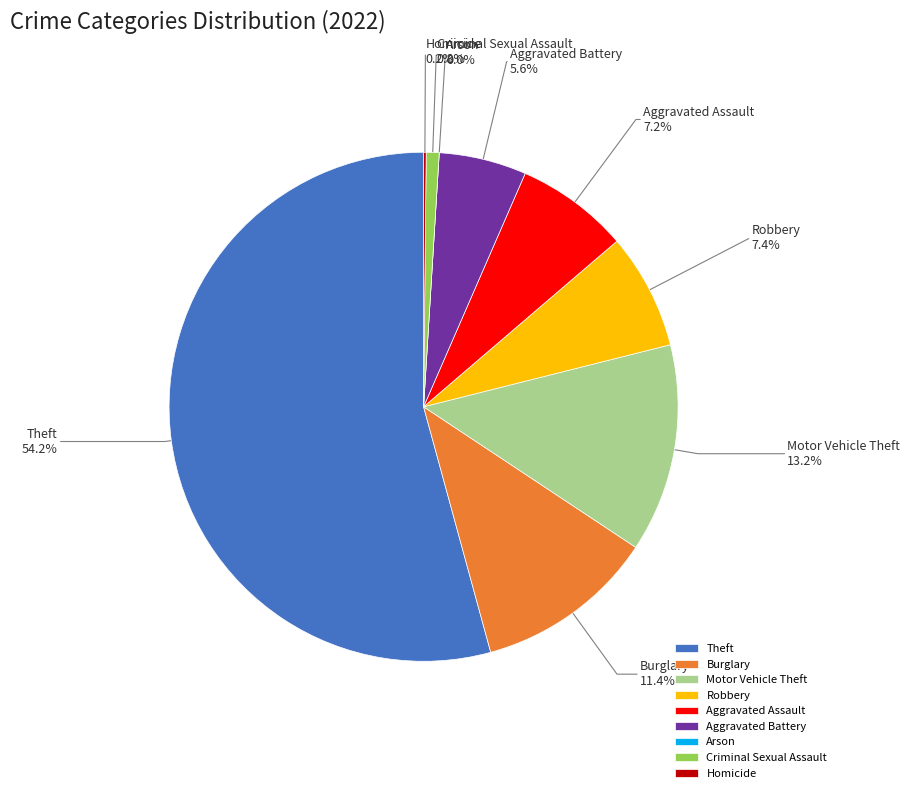

The Burglary slice represents 11% of the pie. True or false?

True